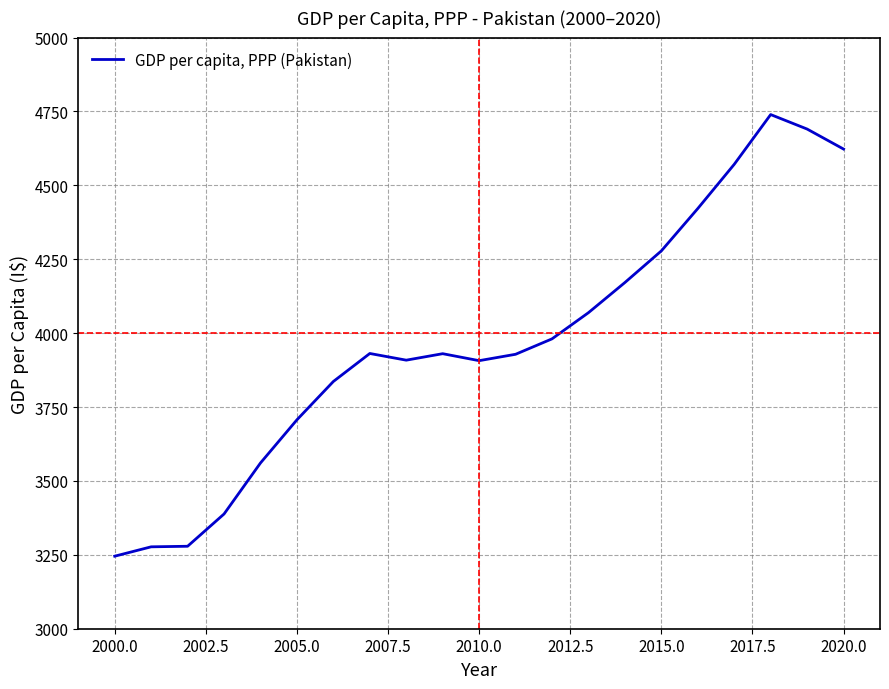

What is the difference between the maximum and minimum values?

1494.1